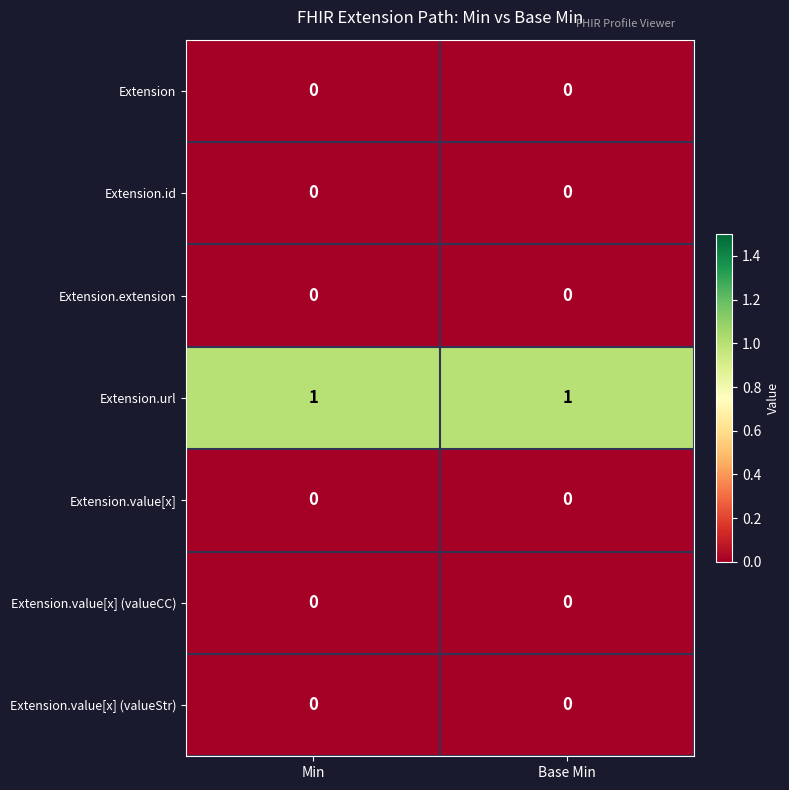

The Extension.value[x] series shows 0 at Min. True or false?

True